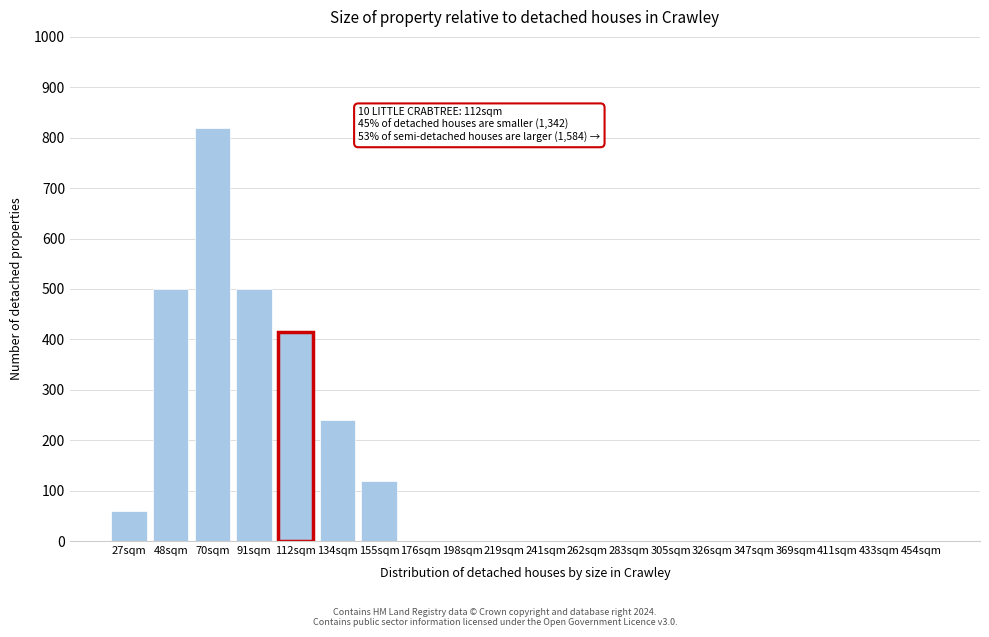

Reading left to right, extract all data points from this chart.

27sqm=60	48sqm=500	70sqm=820	91sqm=500	112sqm=415	134sqm=240	155sqm=120	176sqm=0	198sqm=0	219sqm=0	241sqm=0	262sqm=0	283sqm=0	305sqm=0	326sqm=0	347sqm=0	369sqm=0	411sqm=0	433sqm=0	454sqm=0